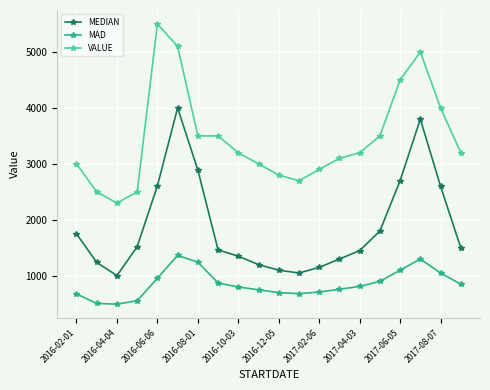

True or false: VALUE and MEDIAN intersect in this chart.

False